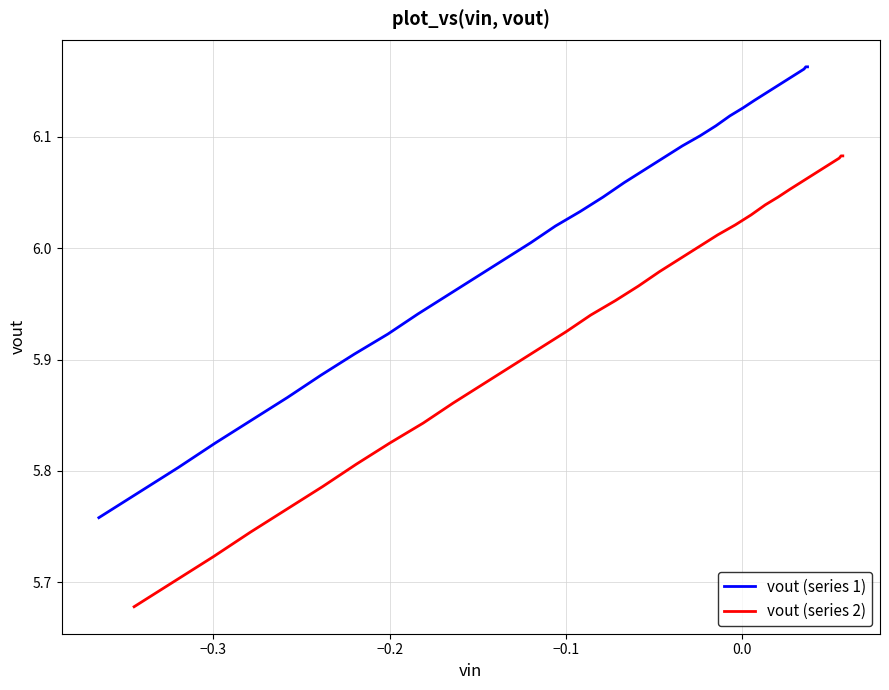

Rank the series by their average value, from highest to lowest.

vout (series 1), vout (series 2)